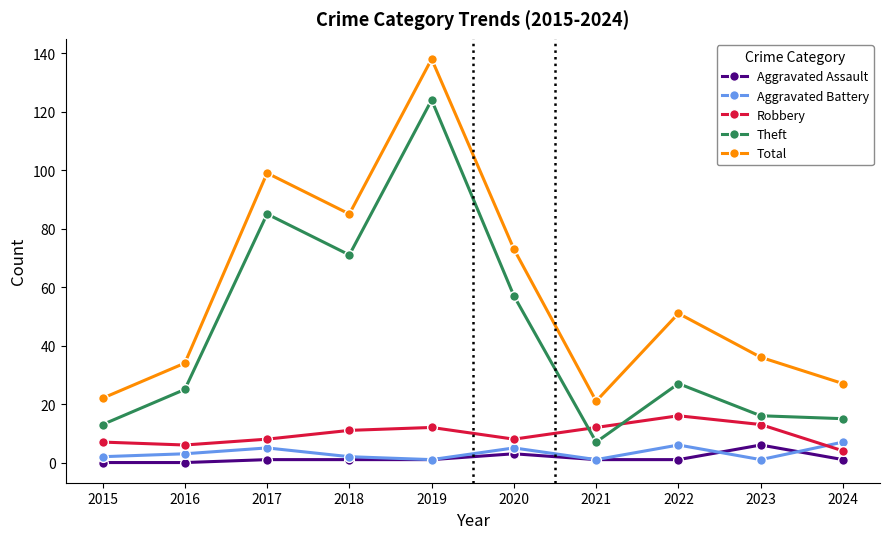

What are all the series names shown in the legend?

Aggravated Assault, Aggravated Battery, Robbery, Theft, Total